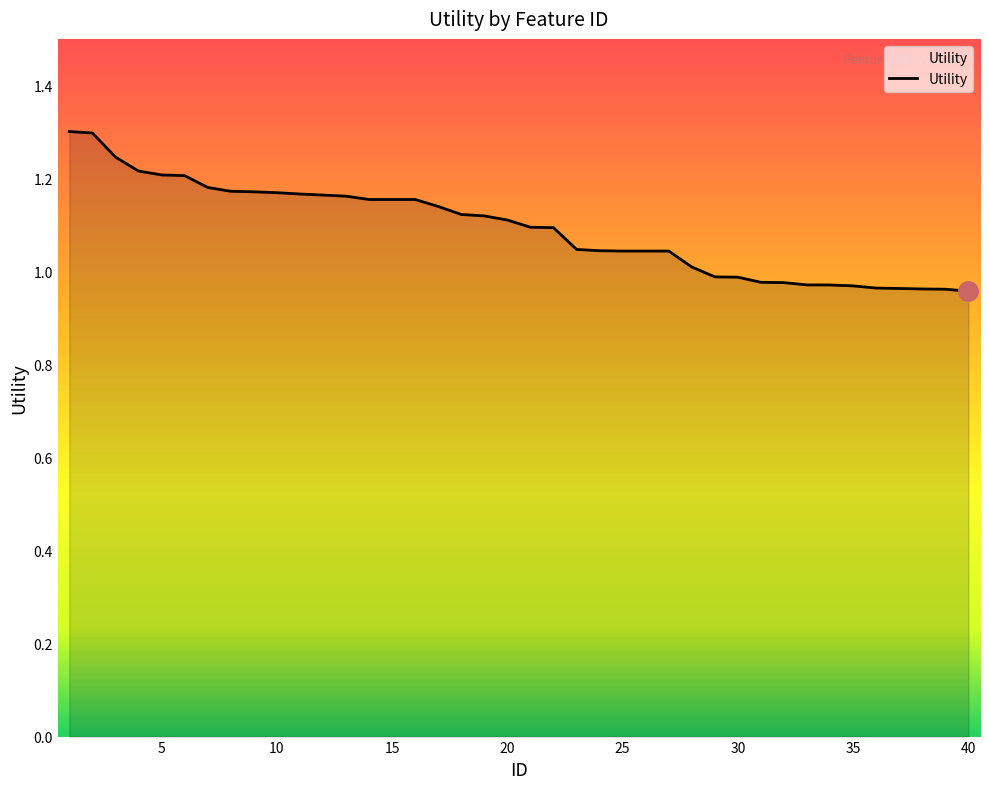

What is the greatest value displayed?

1.3